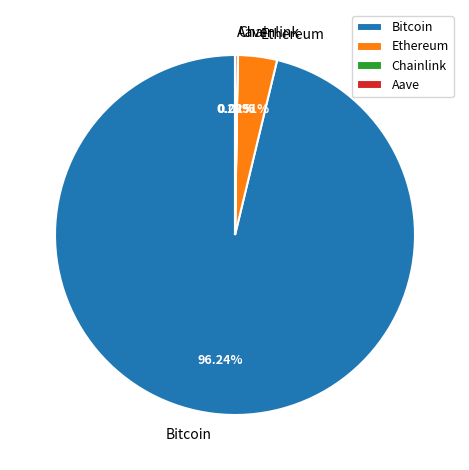

Does Bitcoin account for over 50% of the chart?

Yes